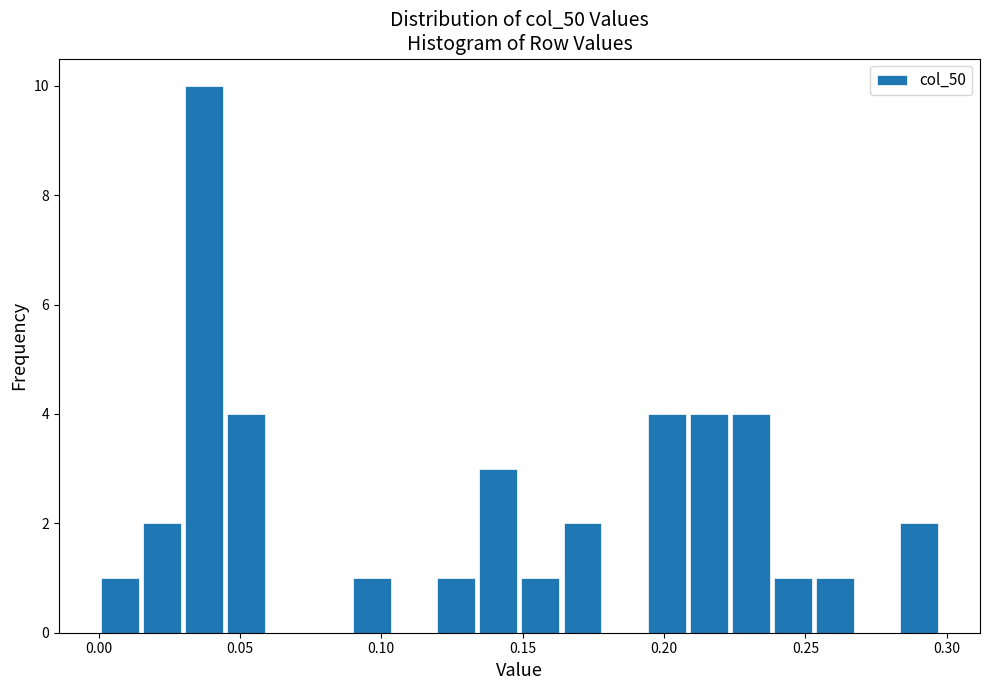

Read against the x-axis, roughly where is the centre of the tallest bar?

0.035